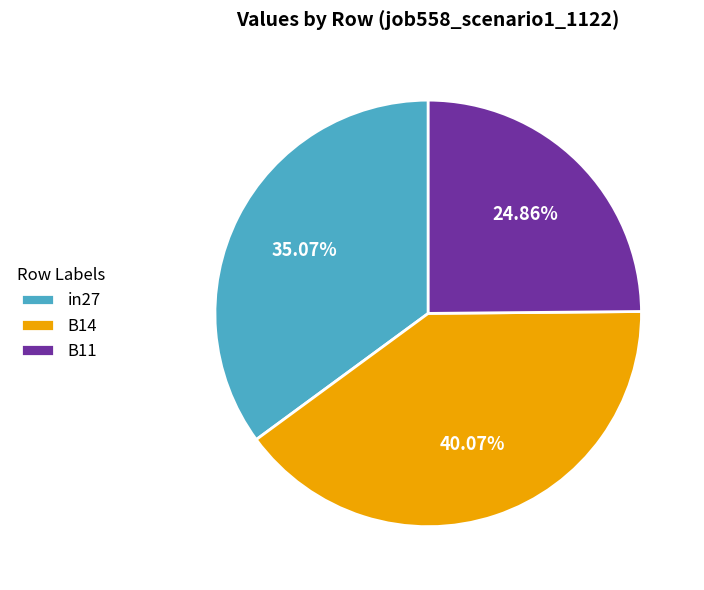

The in27 slice represents 43% of the pie. True or false?

False